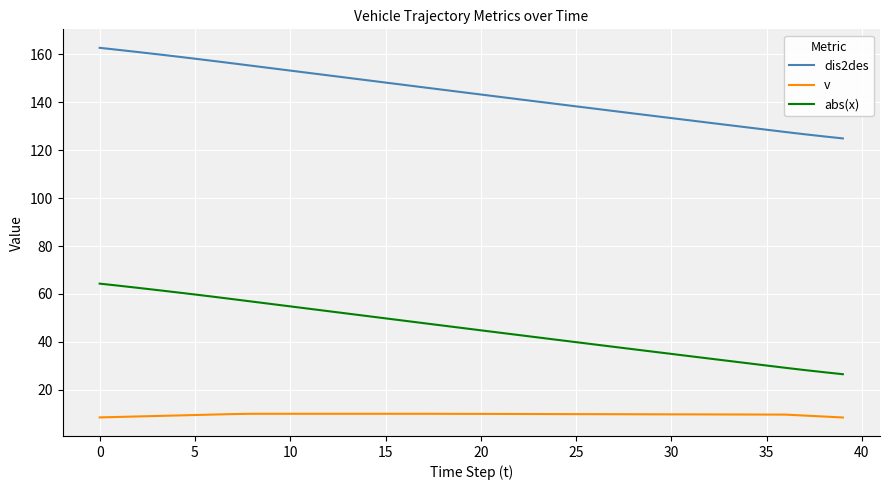

What is the difference between the maximum and minimum values in the abs(x) series?

37.8